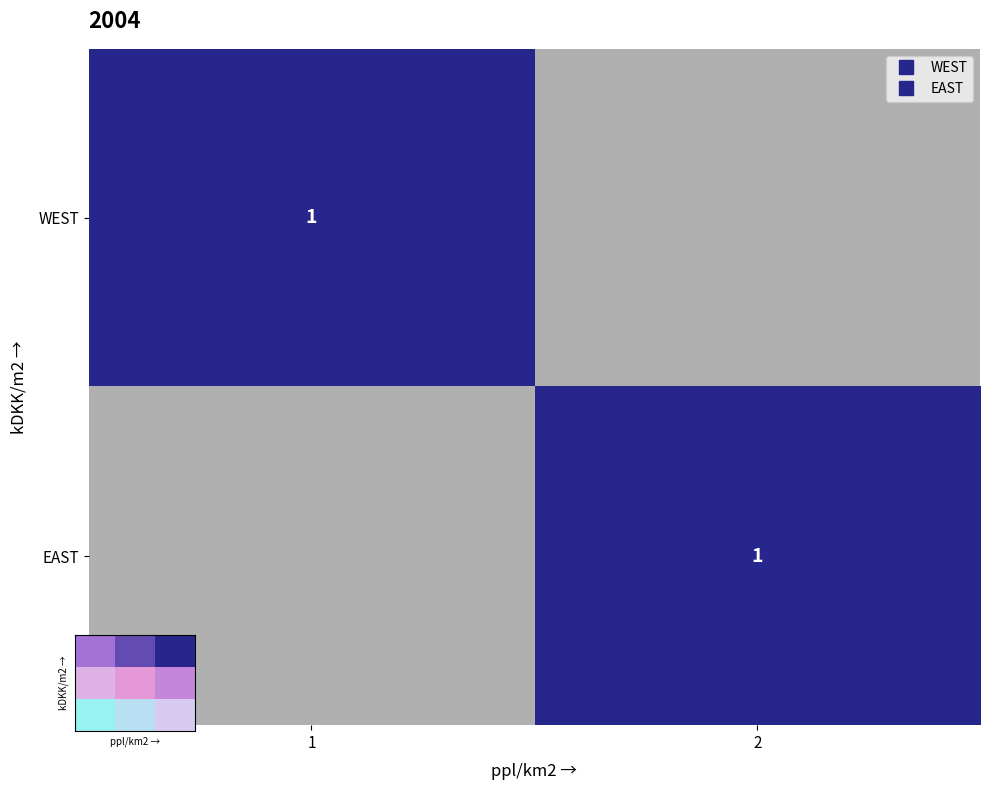

Between 2 and 1, which is larger?

2